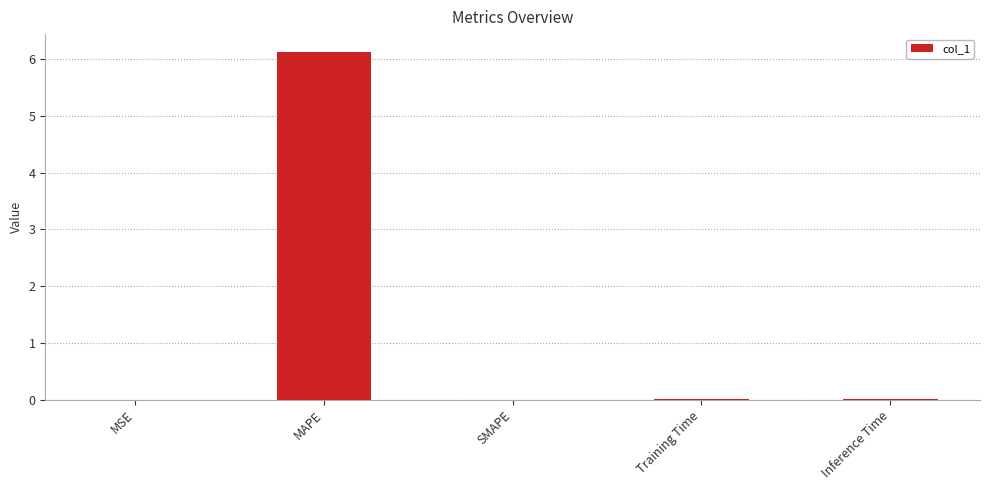

What is the greatest value displayed?

6.1